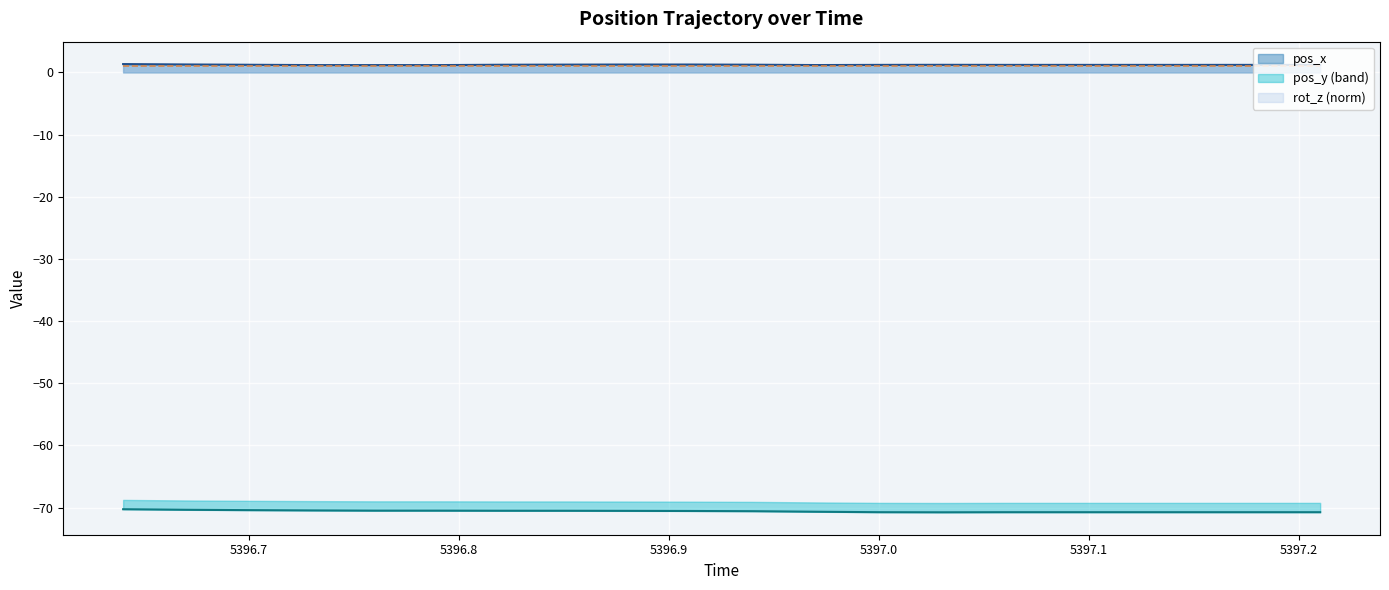

The pos_x series shows 1.7 at 5397.09. True or false?

False